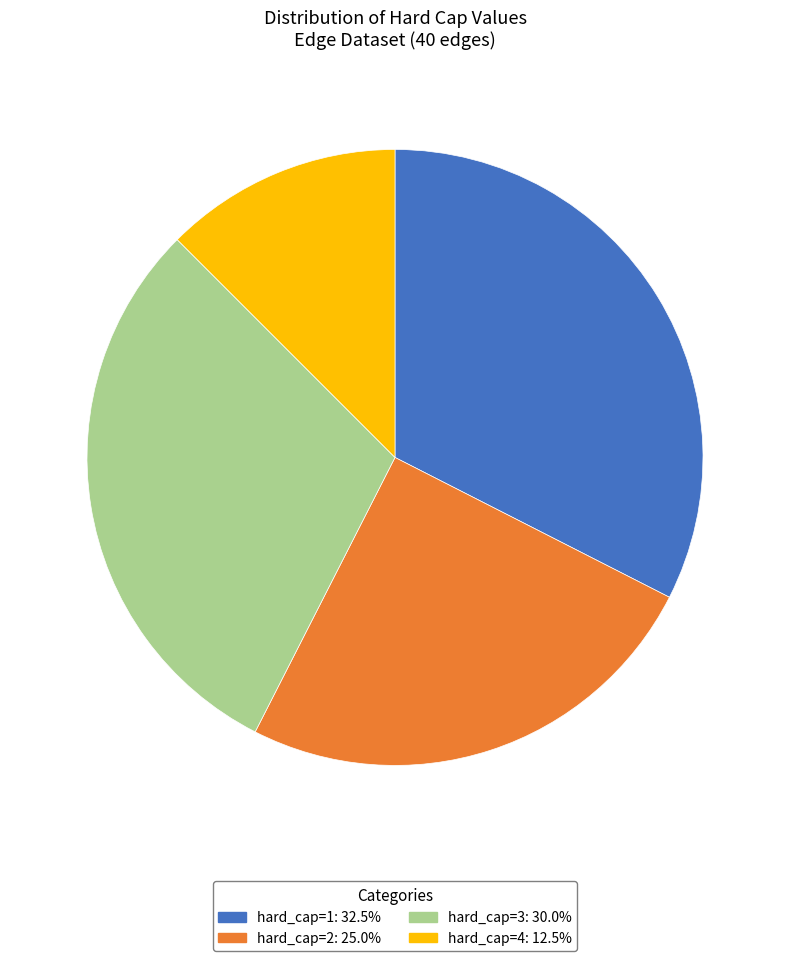

Combined, do hard_cap=2: 25.0% and hard_cap=3: 30.0% account for over 50%?

Yes